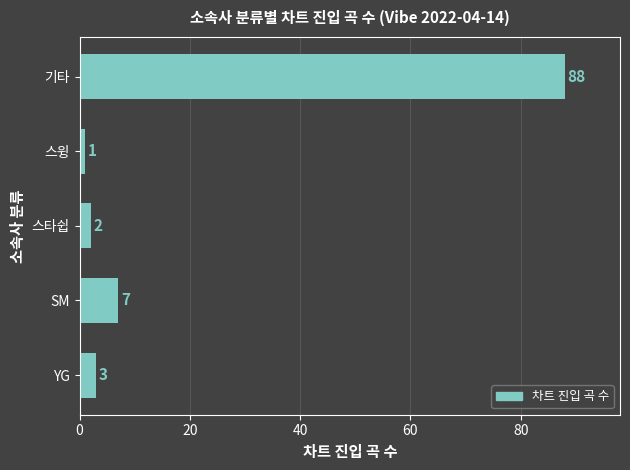

Between 기타 and 스타쉽, which is larger?

기타